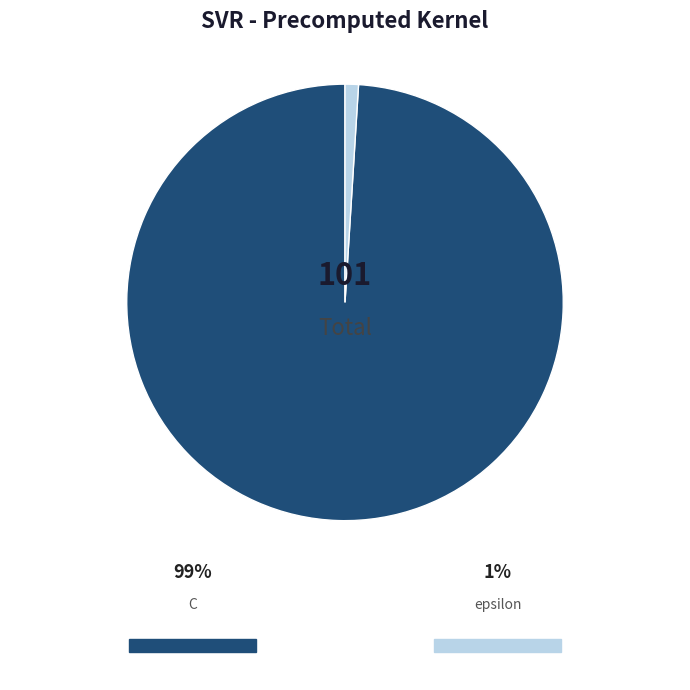

Is it true that epsilon is 1% of the pie?

True